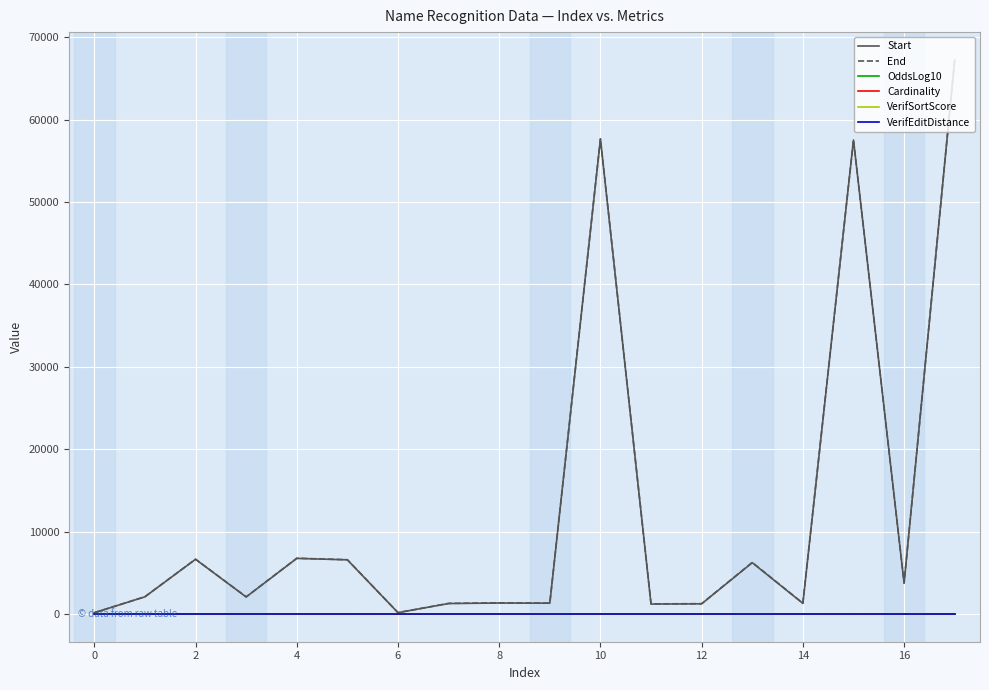

At how many categories does at least one series exceed 54911?

3